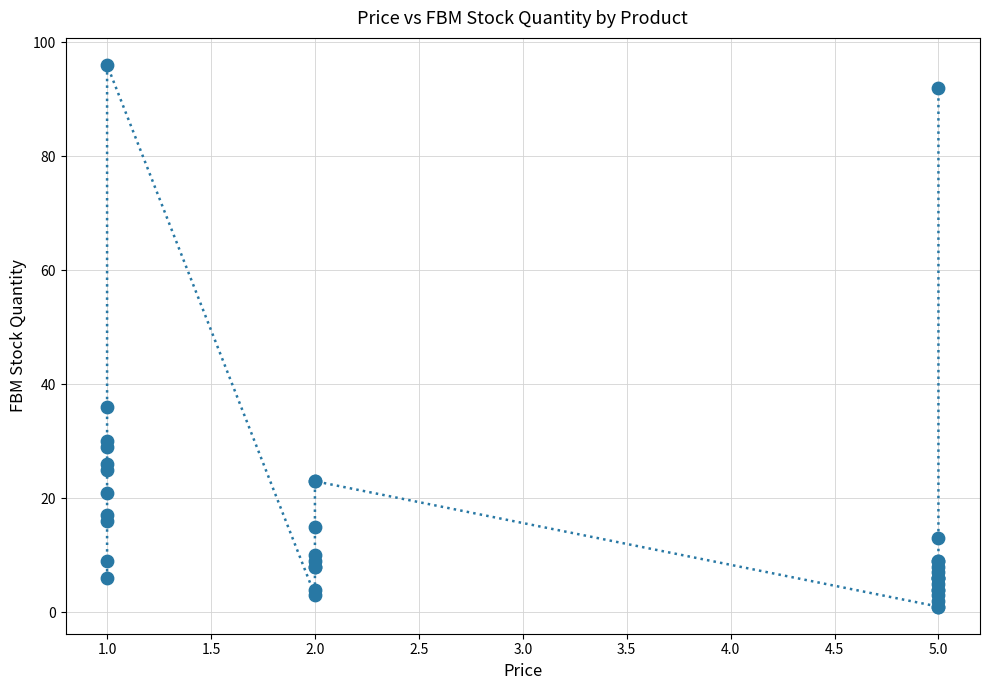

What Y value in the scatter plot is closest to 48?

36